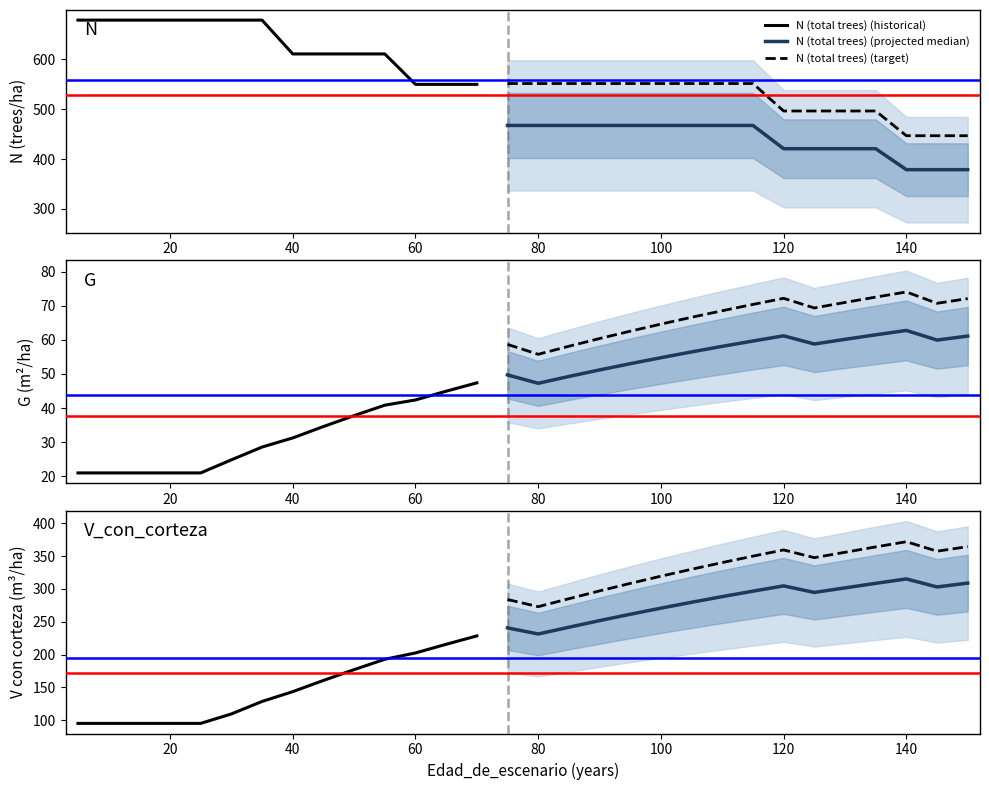

How many data points does each series have?

30